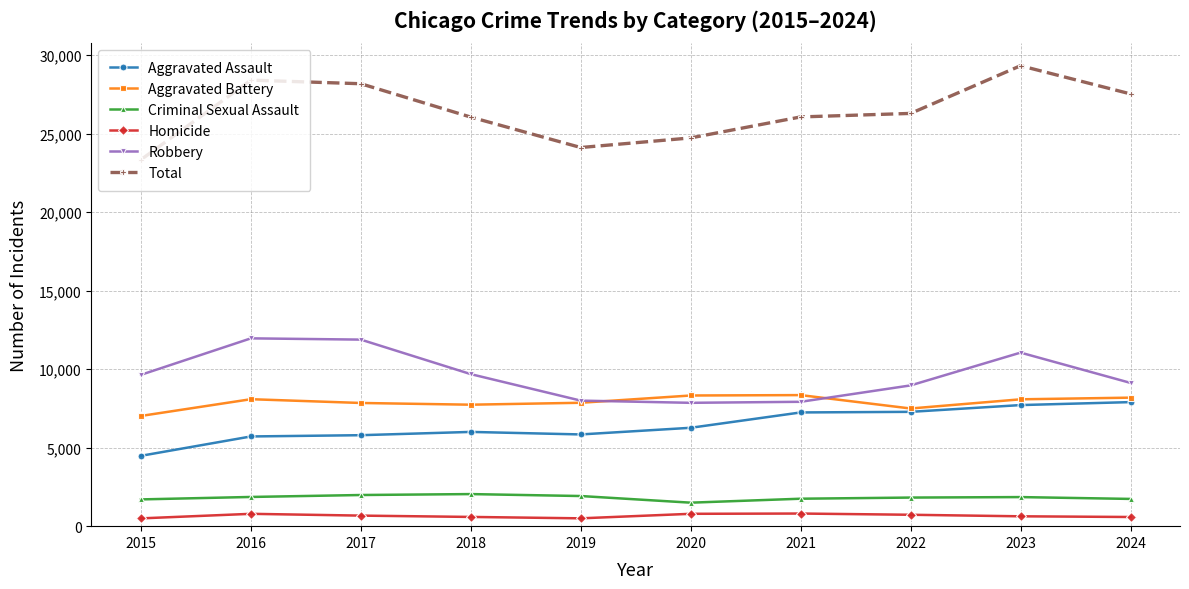

What is the difference between the Robbery values at 2021 and 2016?

4040